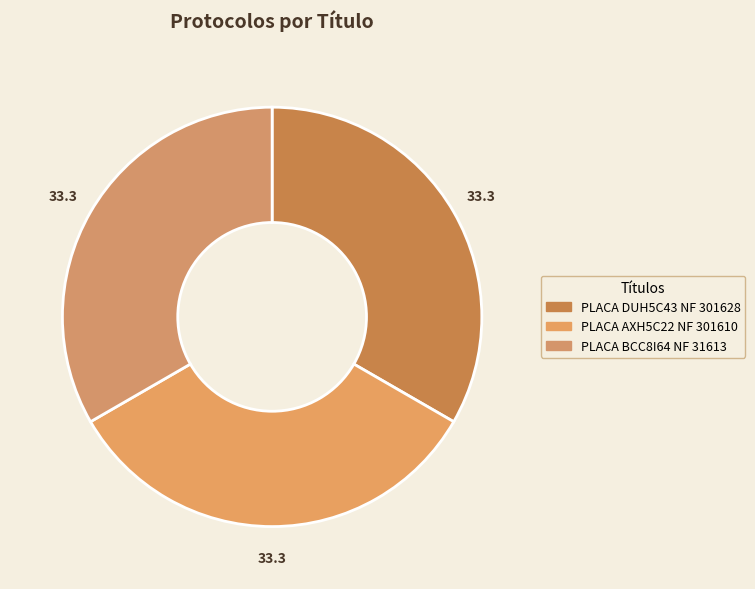

How many slices are in this pie chart?

3